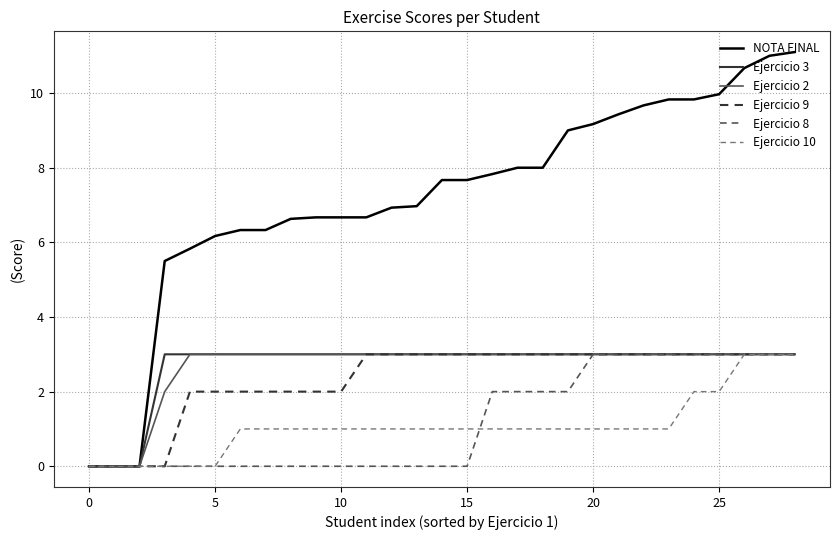

What is the difference between the maximum and minimum values in the Ejercicio 9 series?

3.0